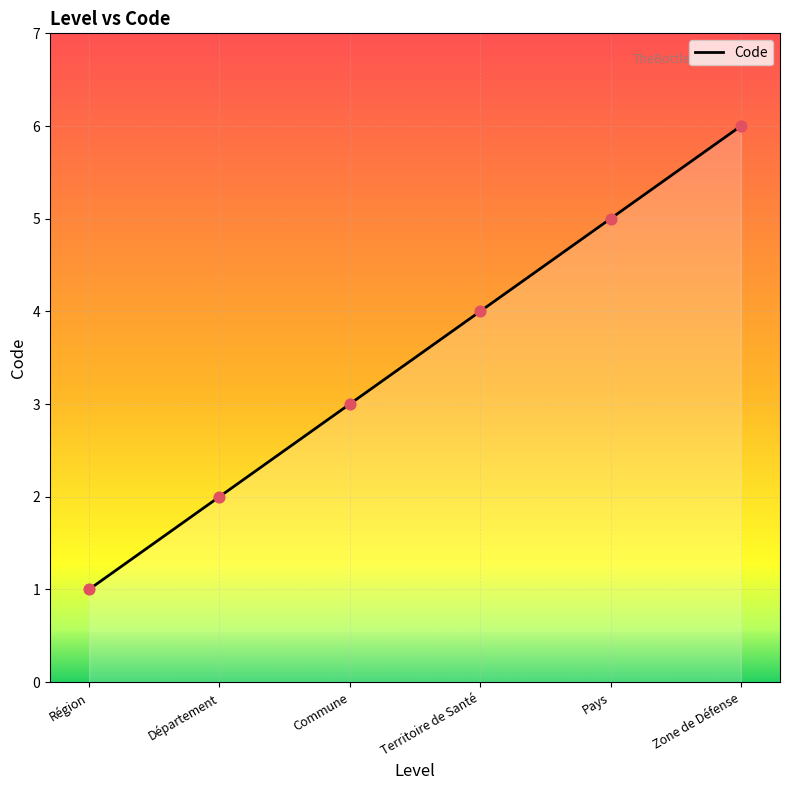

What is the change in value from Département to Zone de Défense?

+4